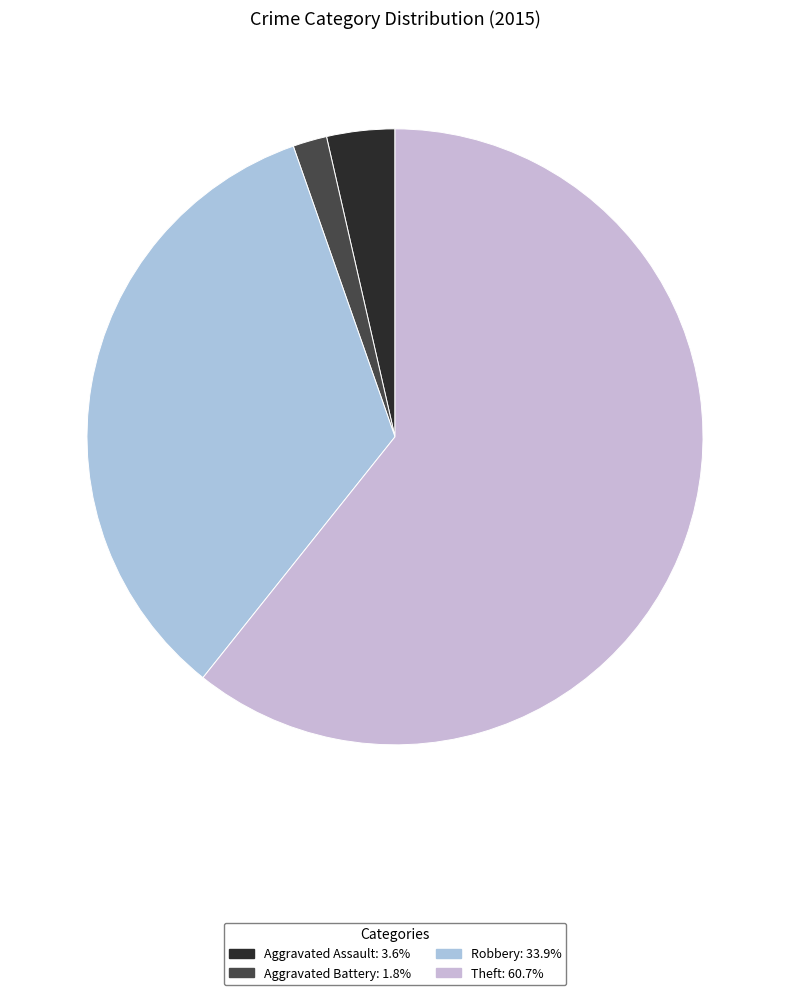

How many segments does this pie chart have?

4